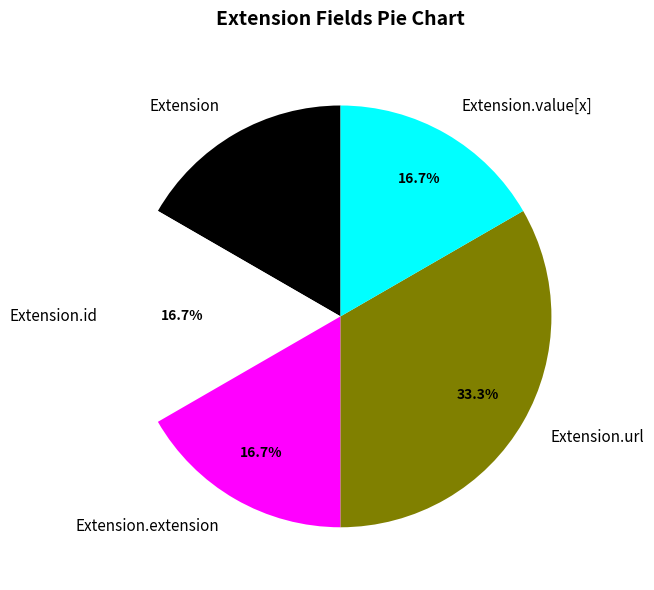

Which slice is the largest?

Extension.url